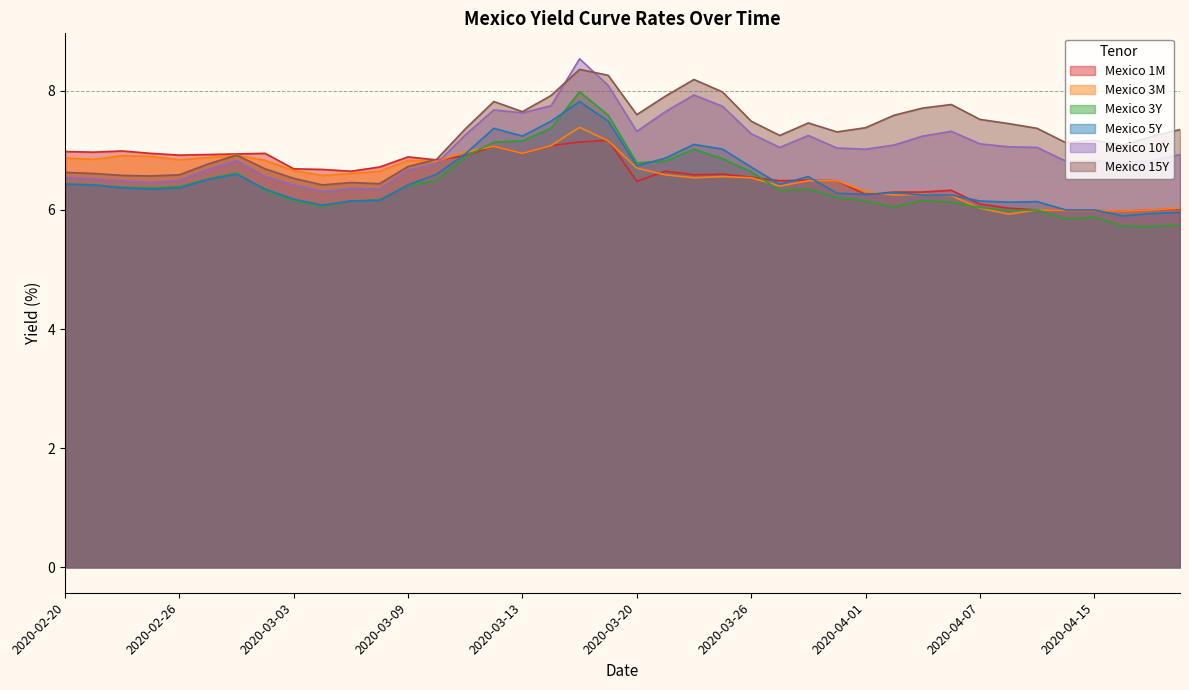

Between 2020-03-31 and 2020-03-27, which is larger?

2020-03-31